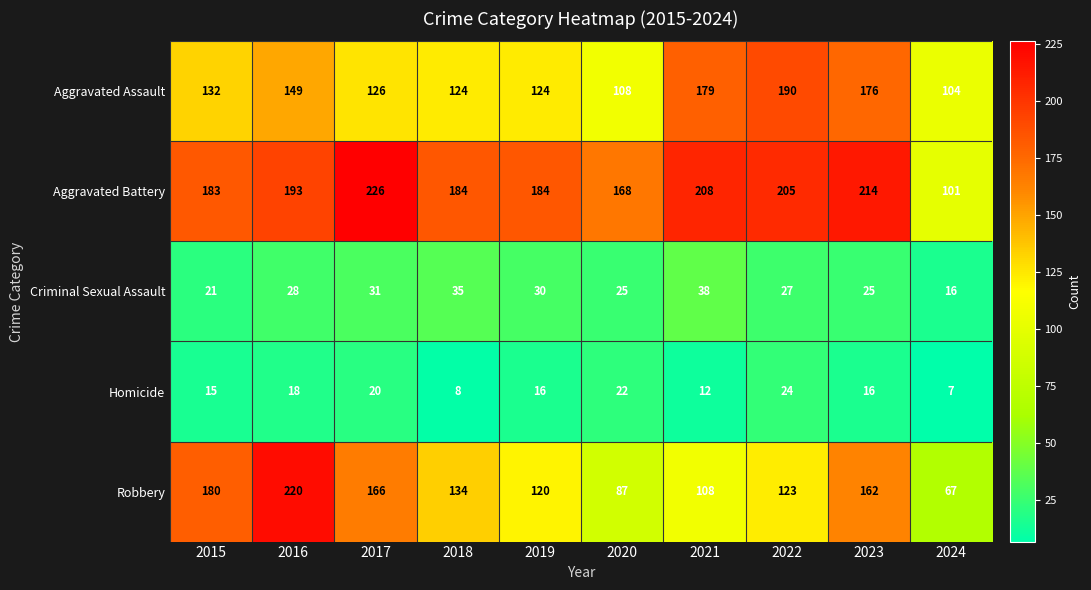

What is the difference between the Criminal Sexual Assault values at 2015 and 2017?

10